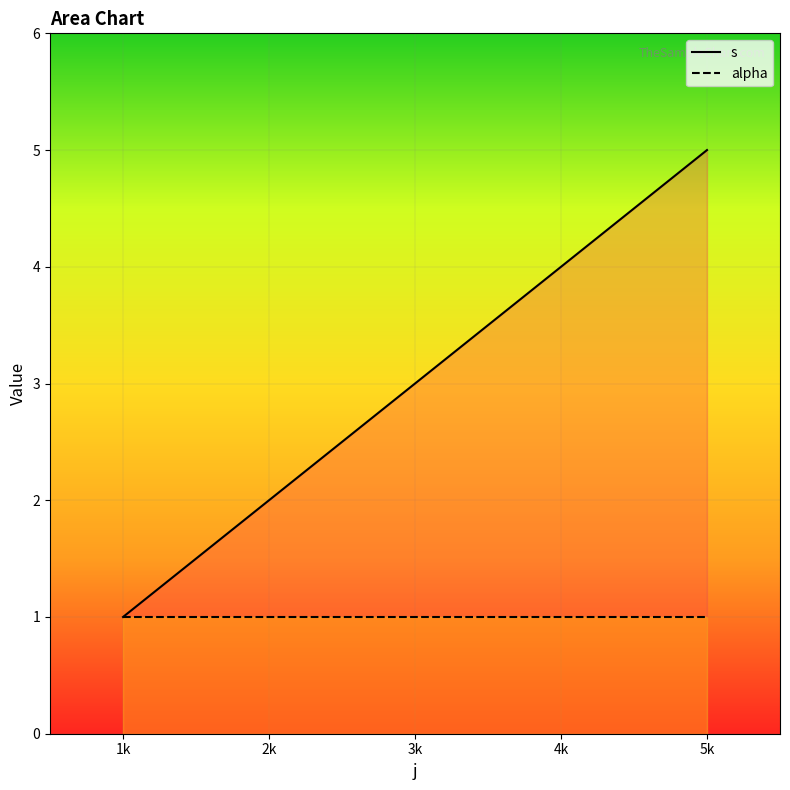

Which series has the largest range (max minus min)?

s